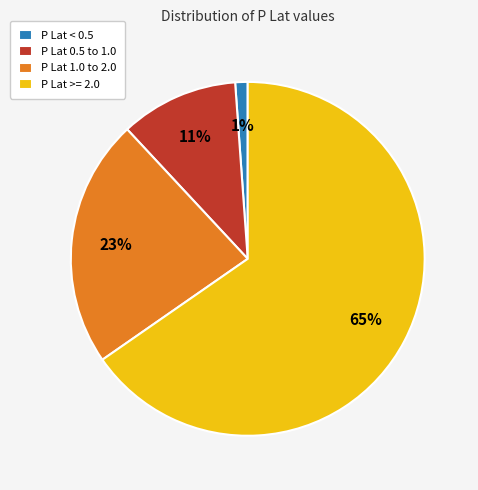

To the nearest percent, what percentage of the pie is P Lat 1.0 to 2.0?

23%